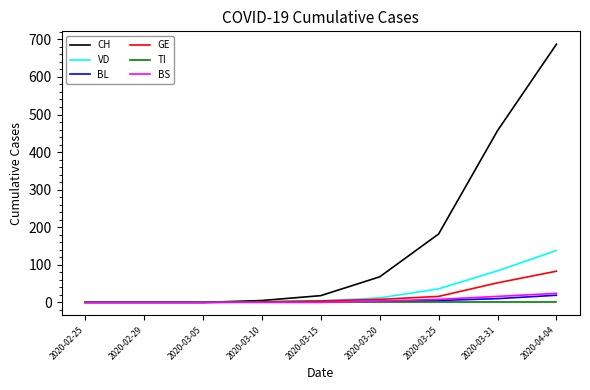

At which category does the chart reach its peak across all series?

2020-04-04